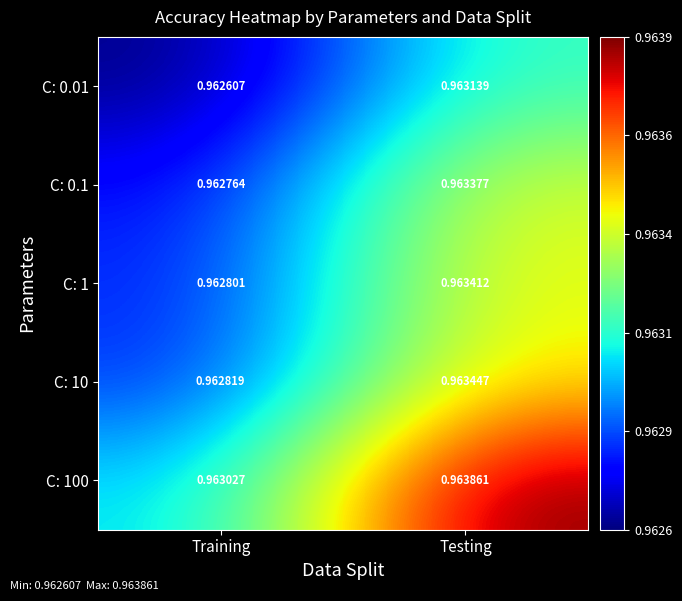

Rank the series at Training from lowest to highest value.

C: 0.01, C: 0.1, C: 1, C: 10, C: 100